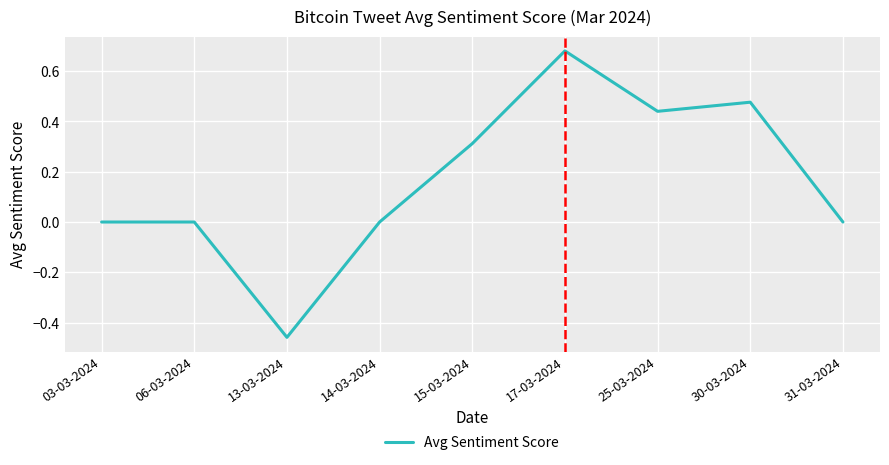

At which category does the data reach its first local valley?

13-03-2024